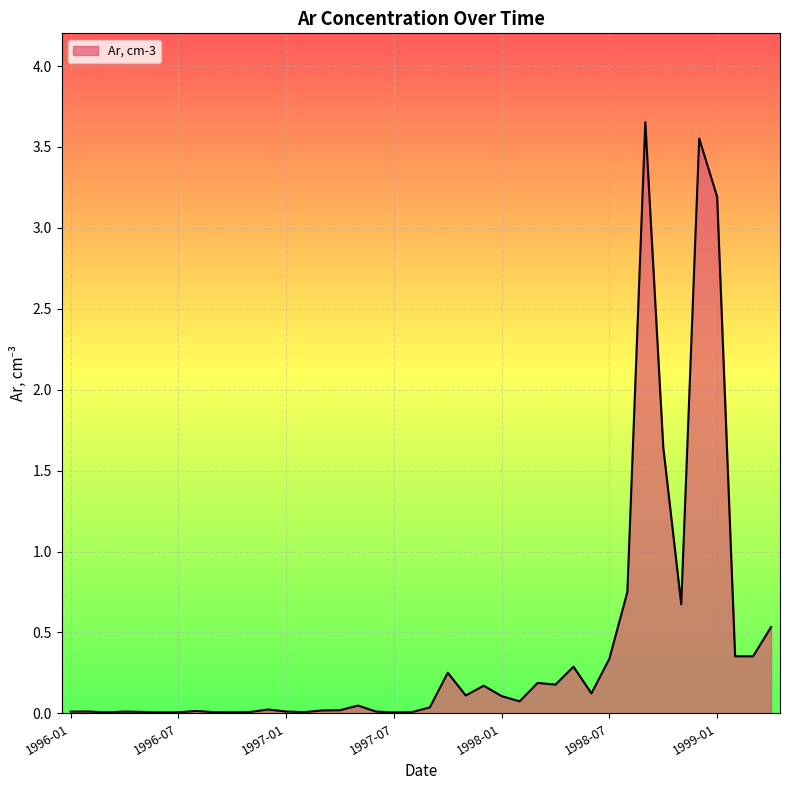

What is the label of the 31st point from the left?

1998-07